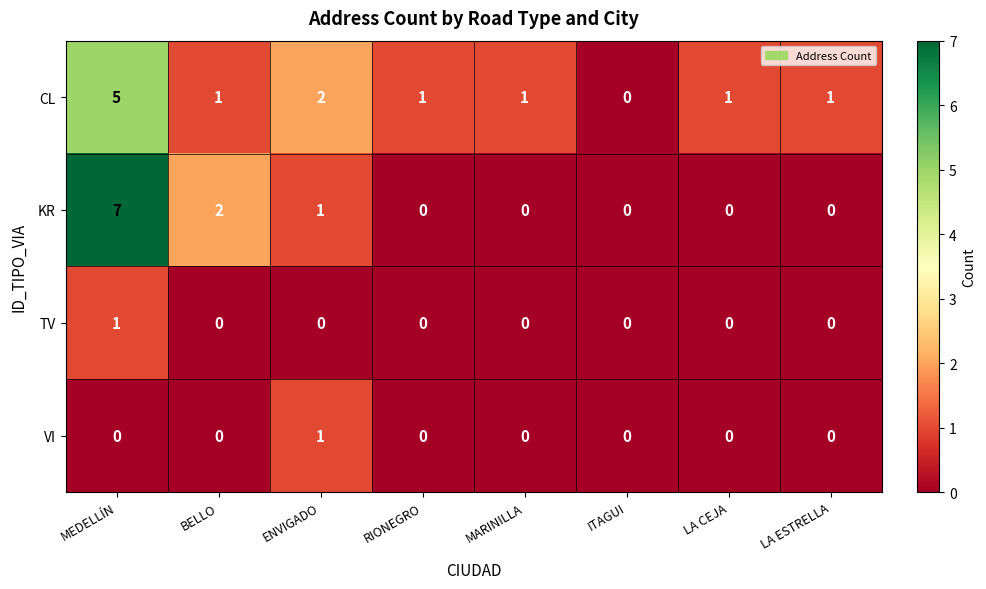

Which series has the largest range (max minus min)?

KR